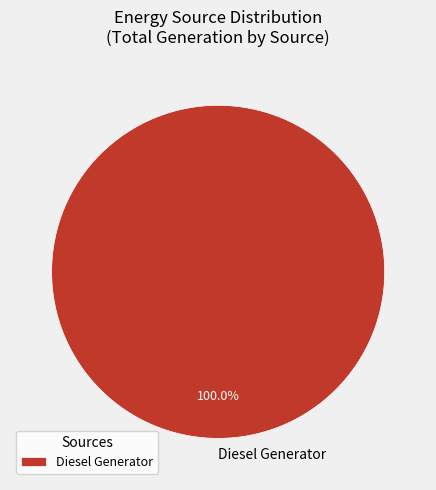

How many slices are in this pie chart?

1